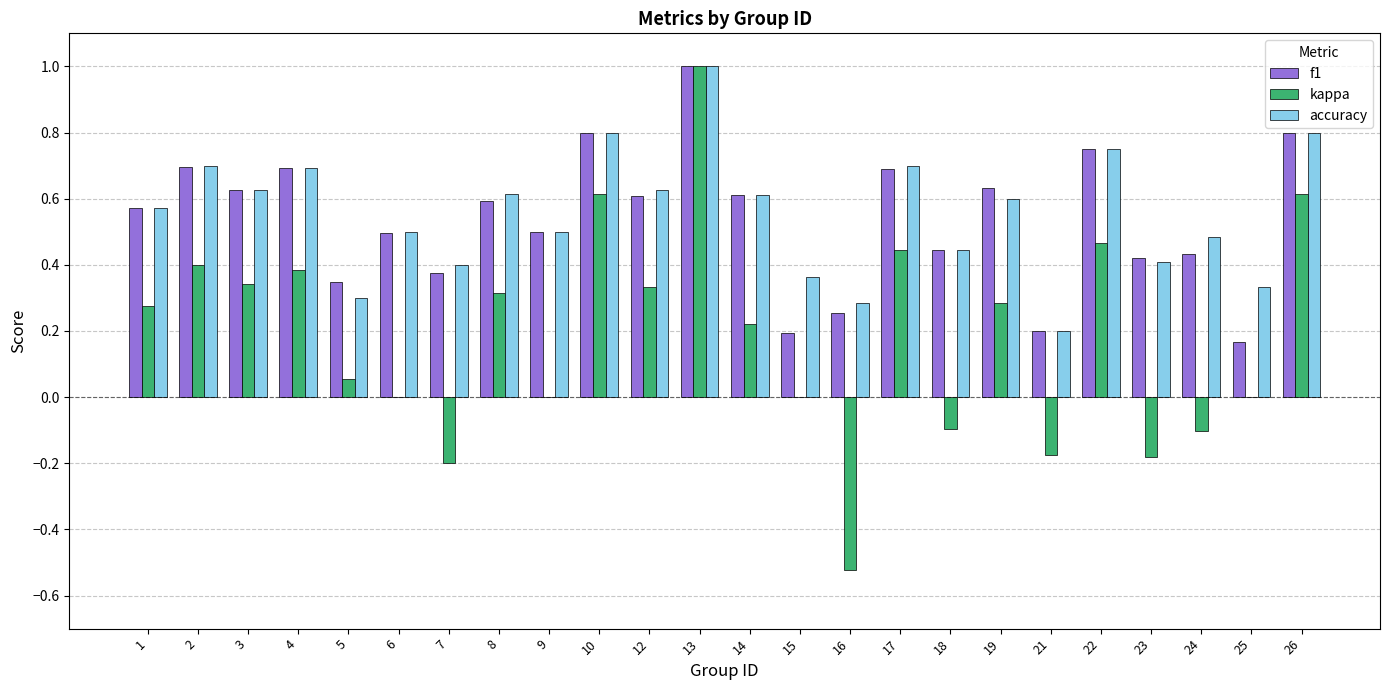

Is the value of f1 at 10 greater than the value of accuracy at 3?

Yes